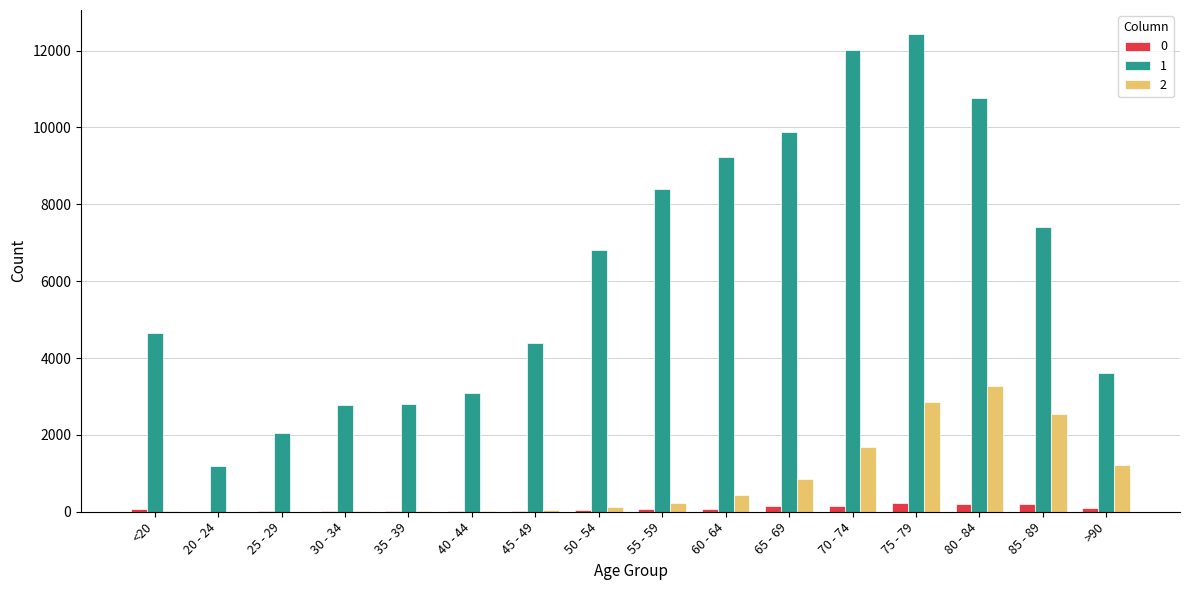

Which label corresponds to the largest value in the chart?

75 - 79